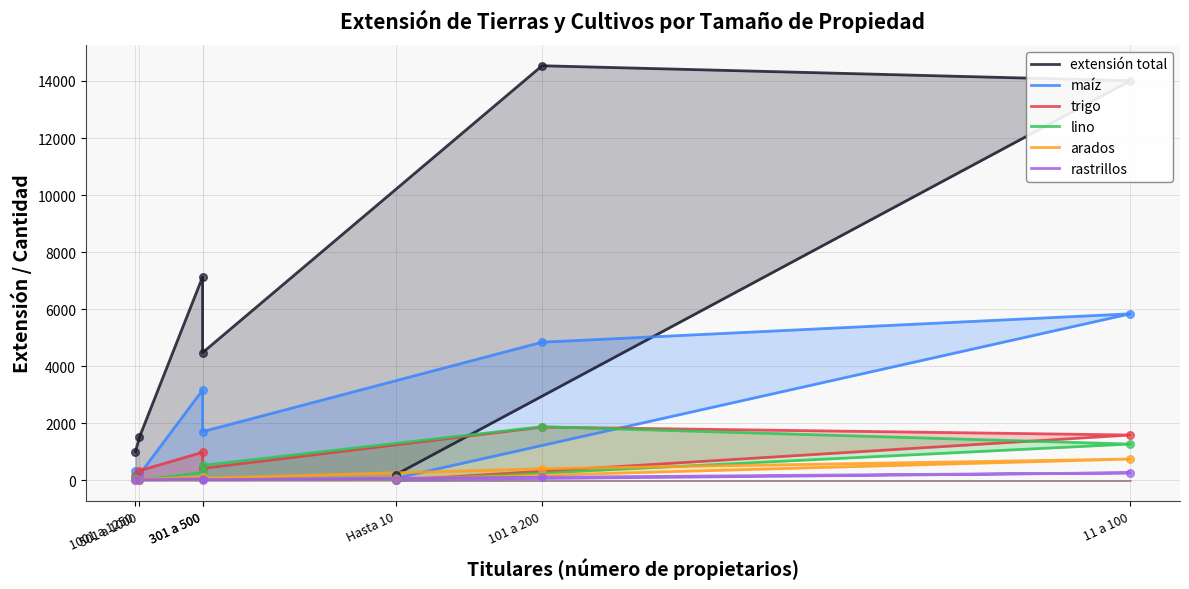

At how many categories does at least one series exceed 12261?

2